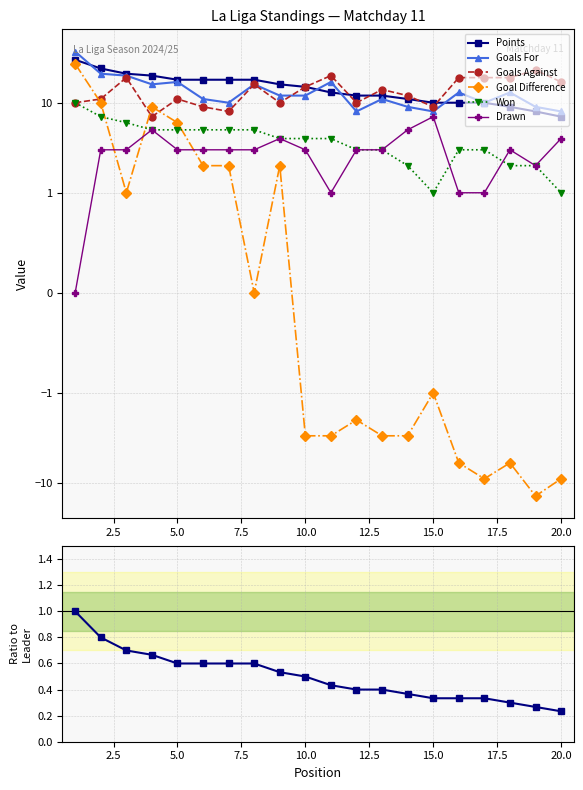

The value of goal_difference at 17 is -12. True or false?

False